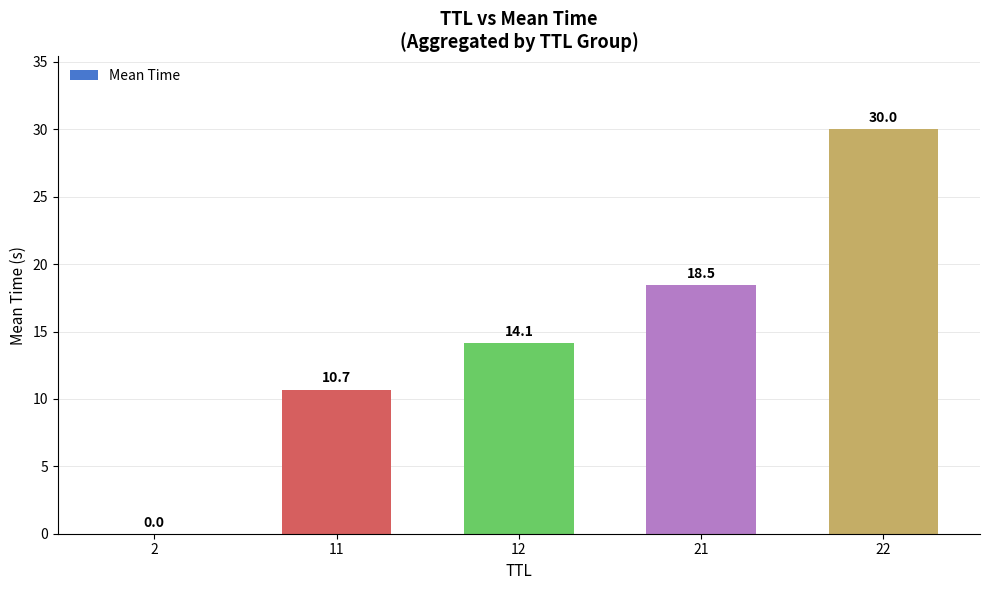

At which category does the chart reach its peak across all series?

22